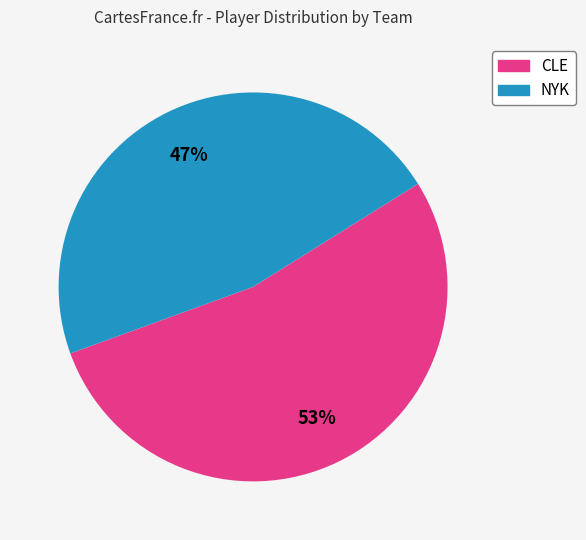

To the nearest percent, what is the average slice percentage?

50%